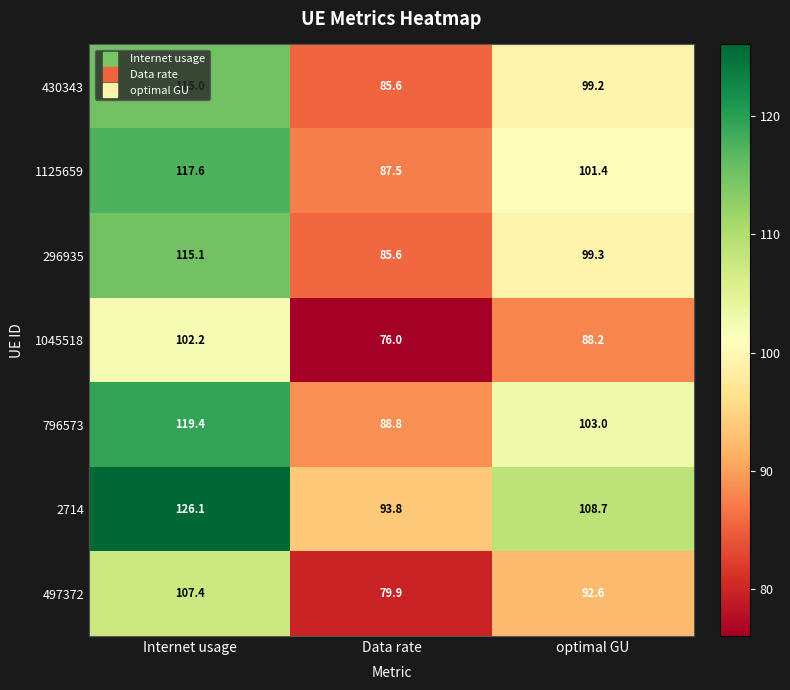

List the labels in order of 1125659 value, smallest first.

Data rate, optimal GU, Internet usage